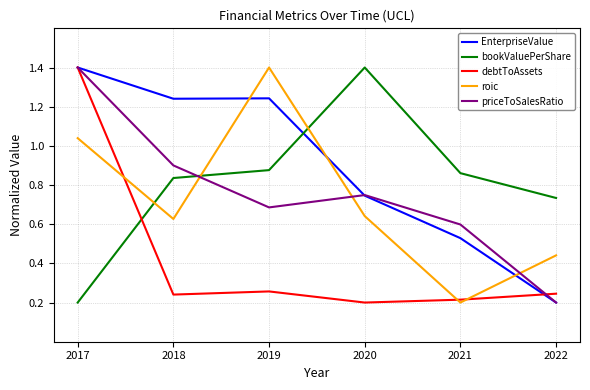

True or false: roic has a value of 0.3 at 2021.

False